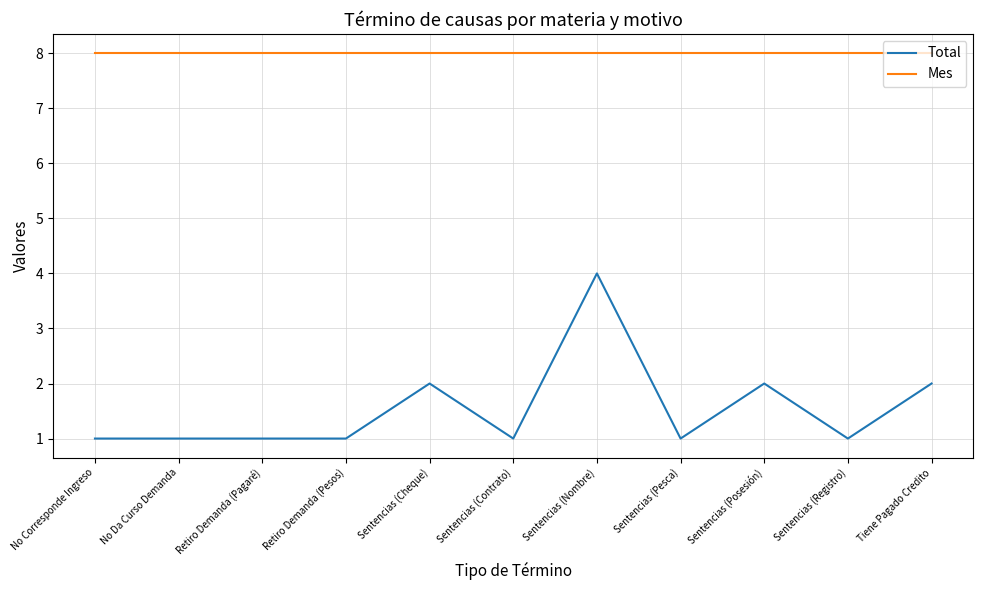

What is the total value across all series at Tiene Pagado Credito?

10